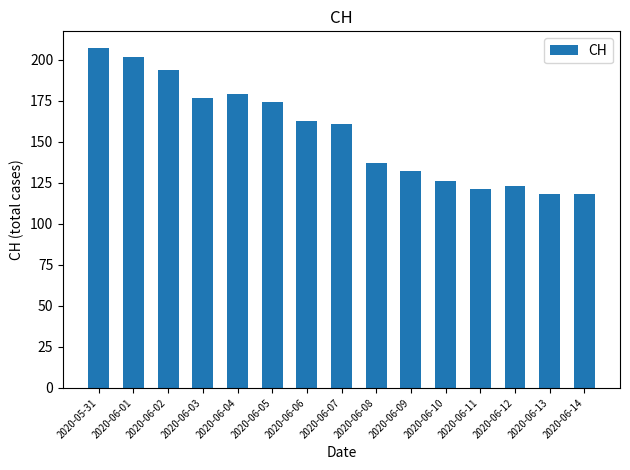

Reading left to right, extract all data points from this chart.

207	202	194	177	179	174	163	161	137	132	126	121	123	118	118